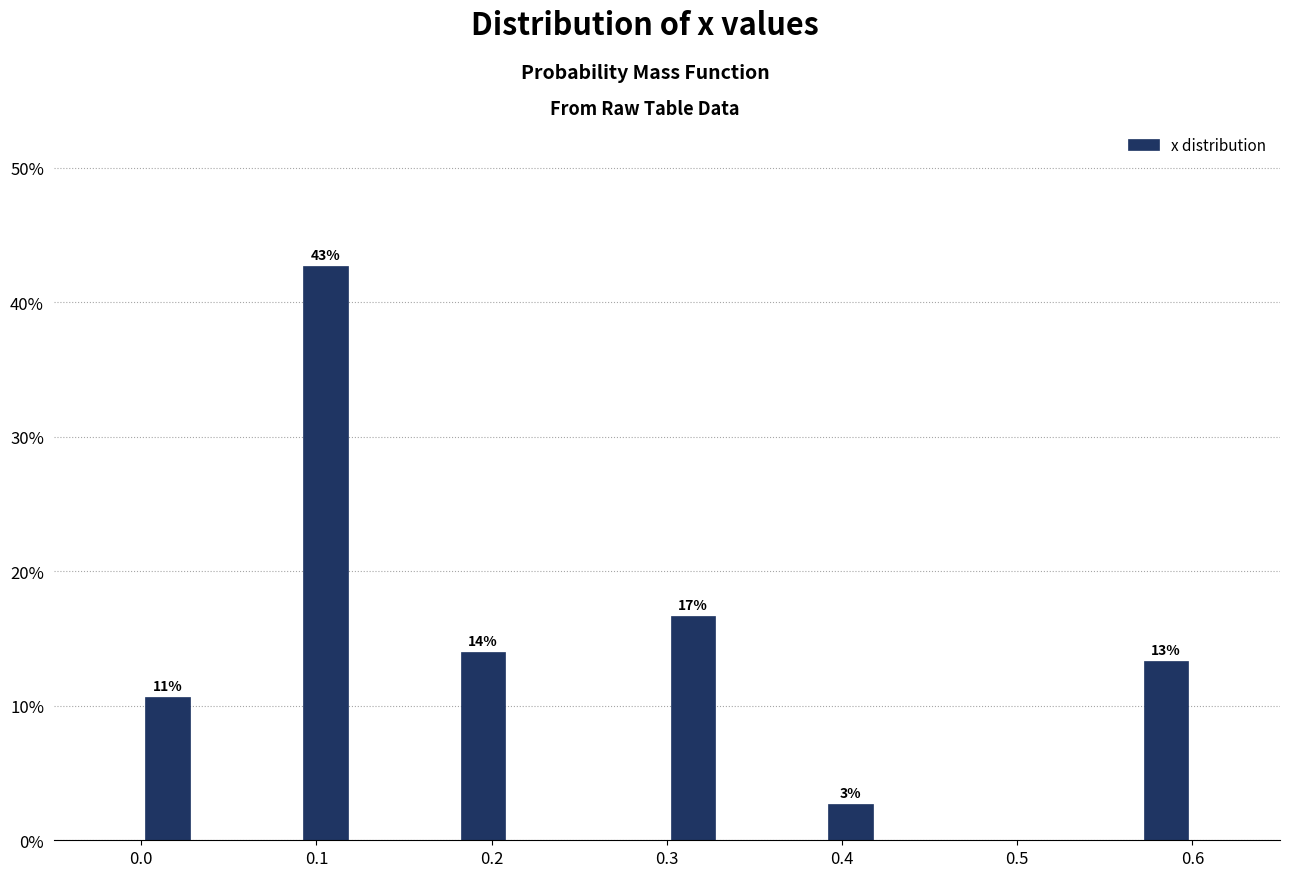

Around what value on the x-axis is the tallest bar? Give the approximate position of its centre, as read against the axis.

0.11